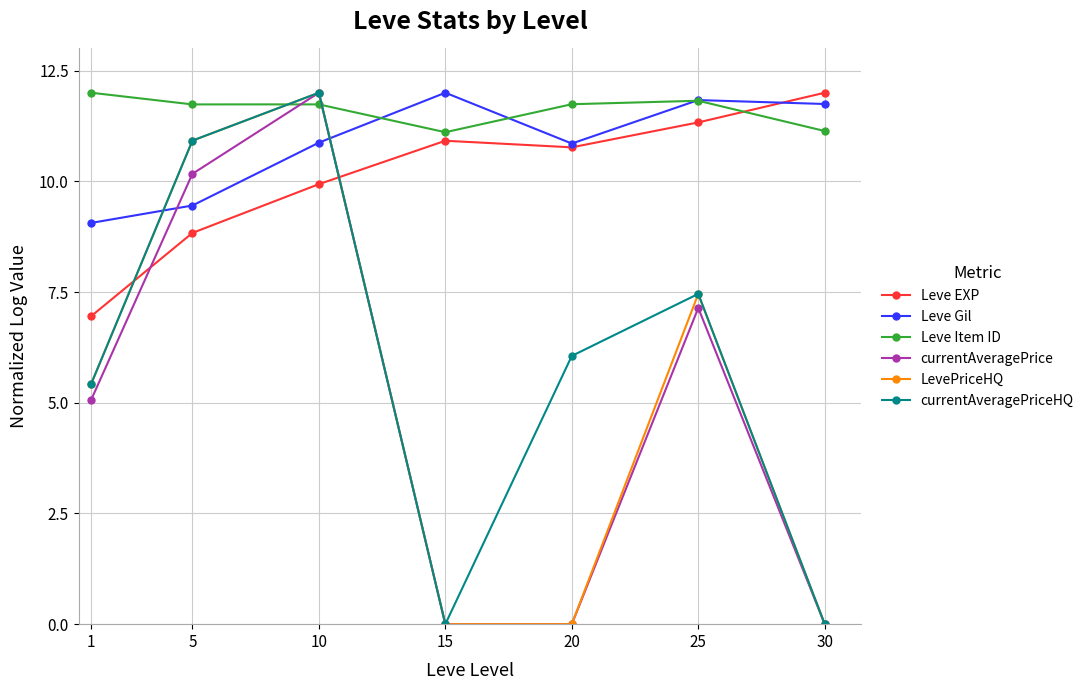

Is it true that currentAveragePrice equals 0.0 at 20?

True